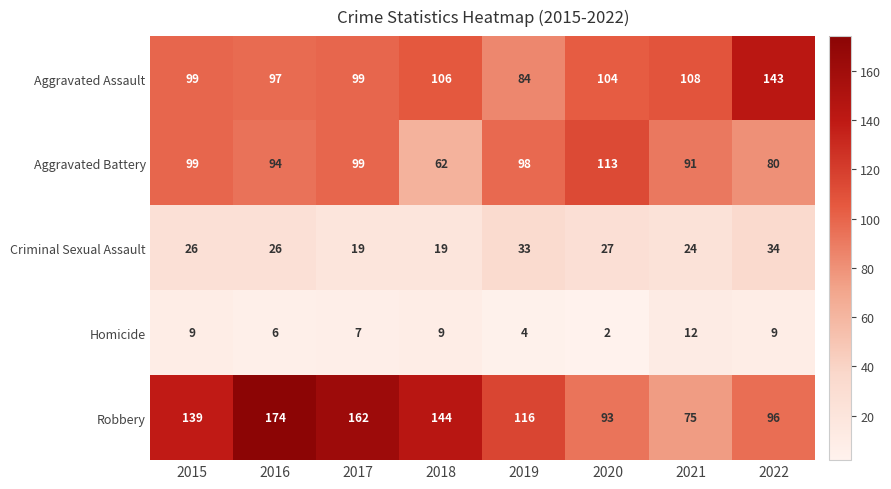

At 2016, list the series in order from largest to smallest.

Robbery, Aggravated Assault, Aggravated Battery, Criminal Sexual Assault, Homicide